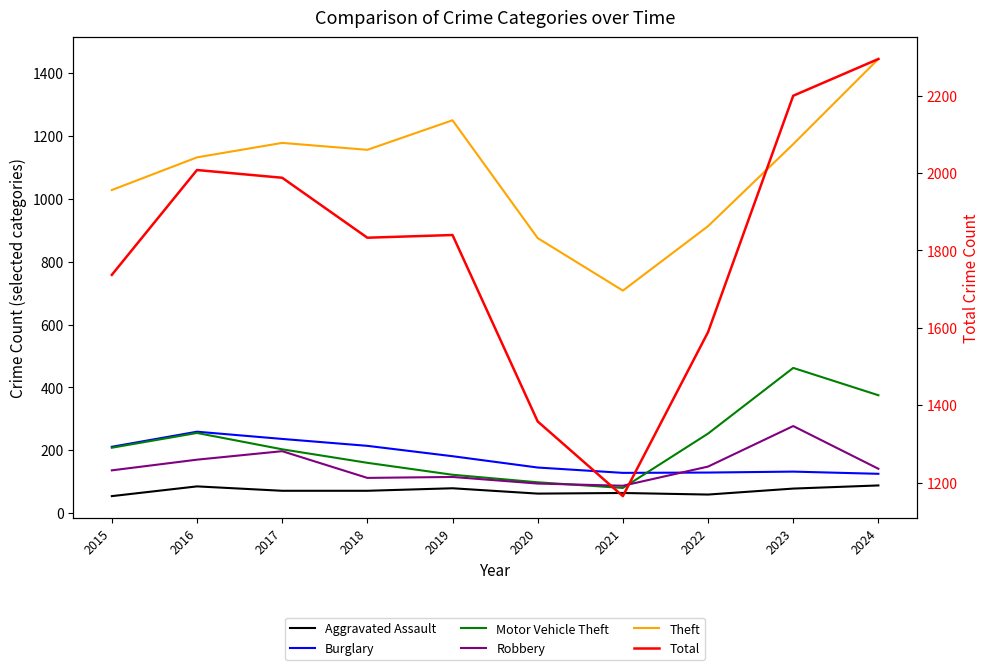

What are all the series names shown in the legend?

Aggravated Assault, Burglary, Motor Vehicle Theft, Robbery, Theft, Total